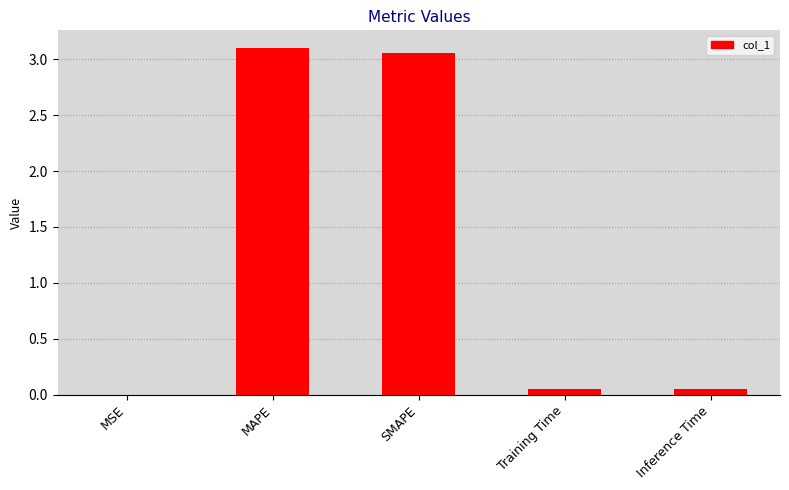

The chart shows a value of 5.3 at SMAPE. True or false?

False